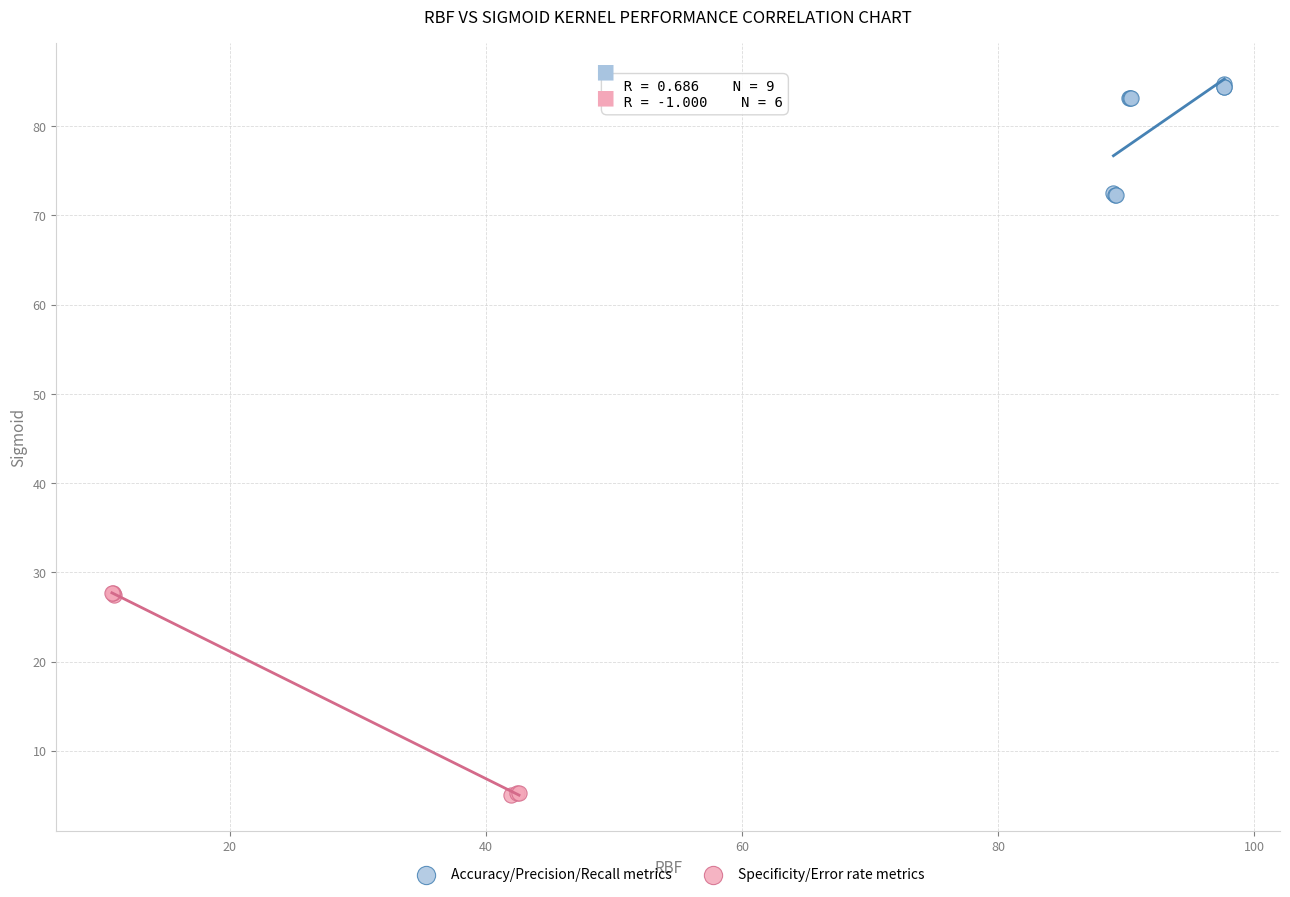

Which series reaches the minimum Y coordinate?

Specificity/Error rate metrics